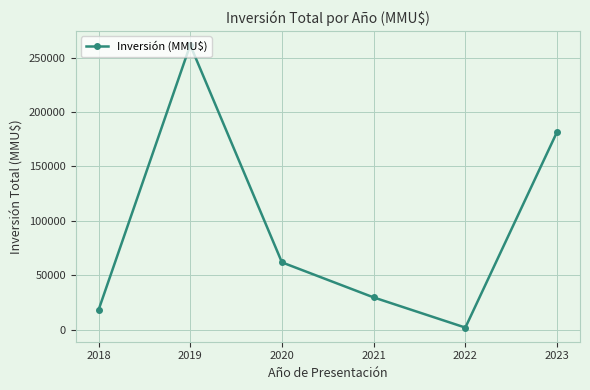

Count the number of categories in the chart.

6